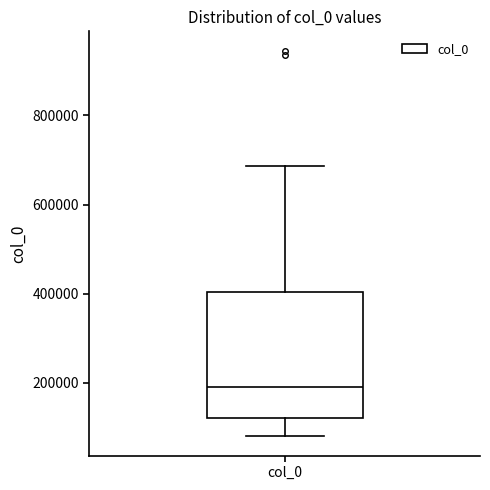

Read this box plot against the y-axis: the position of the median line, the range covered by the box, and the ends of both whiskers. The values are not printed on the chart, so give them approximately, as read against the axis.

median 200000, box 120000 to 400000, whiskers 80000 to 680000